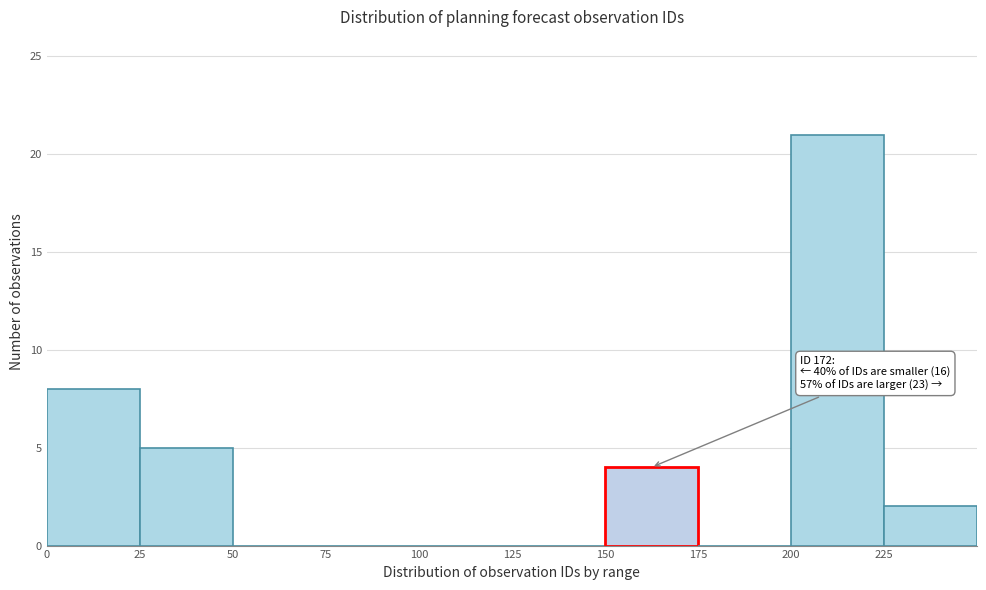

Over which range of the x-axis is the bar tallest?

200 to 225